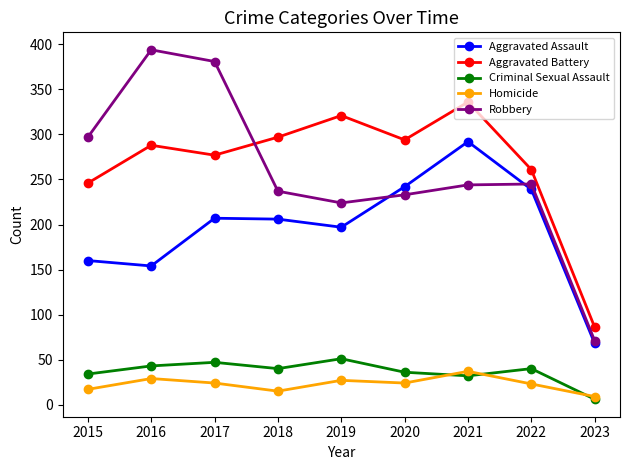

What is the value of the Aggravated Battery point at the 6th from the left?

294